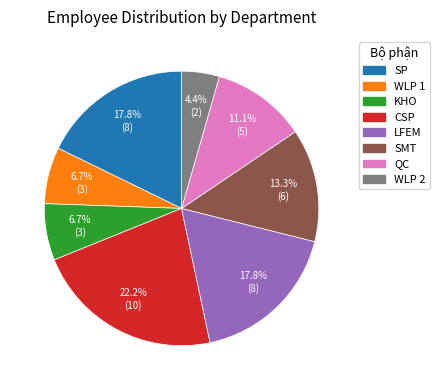

Is it true that CSP is 14% of the pie?

False